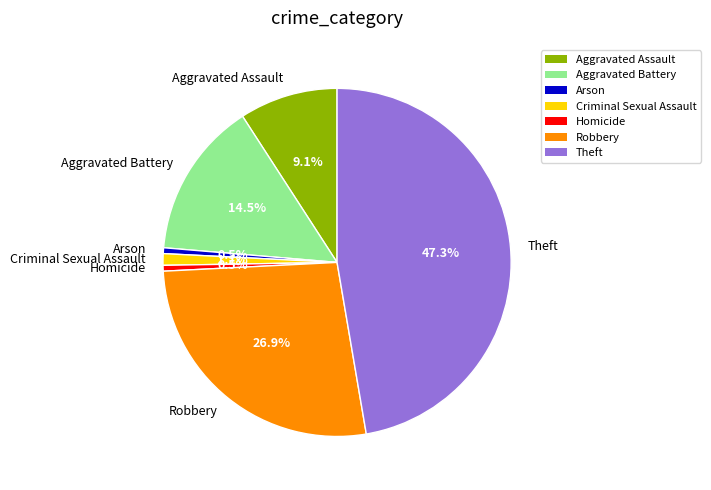

To the nearest percent, what portion does Theft represent?

47%